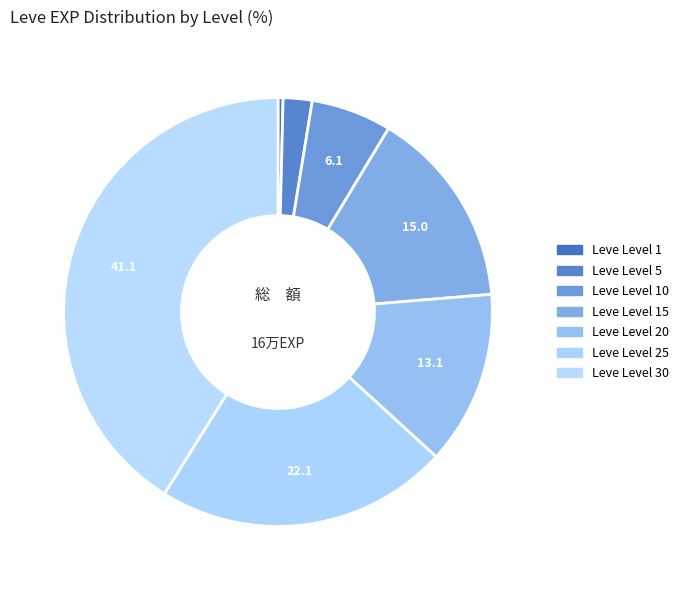

Is Leve Level 25 the majority of the pie?

No